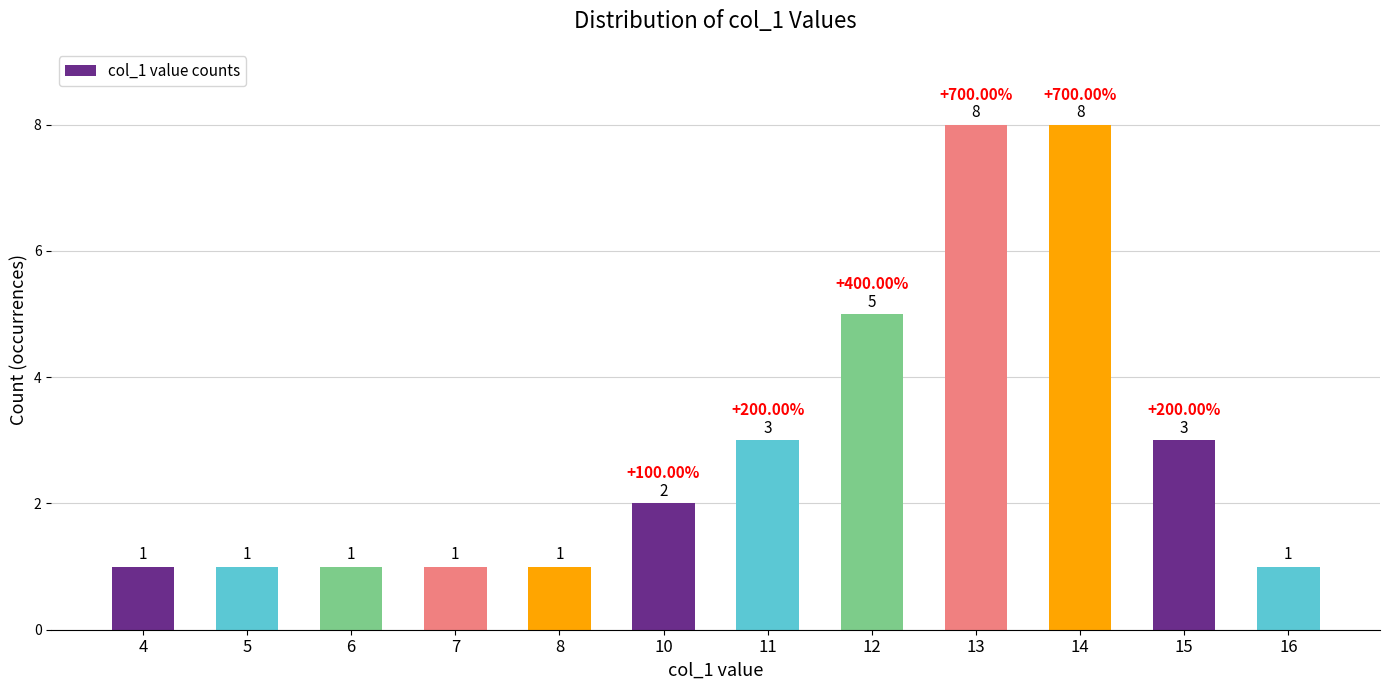

Reading left to right, extract all data points from this chart.

1	1	1	1	1	2	3	5	8	8	3	1